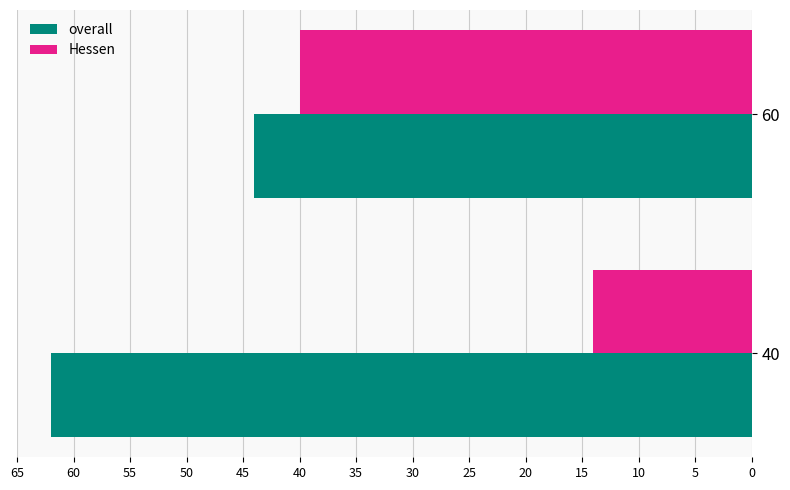

List the series in order of their peak value, lowest first.

Hessen, overall